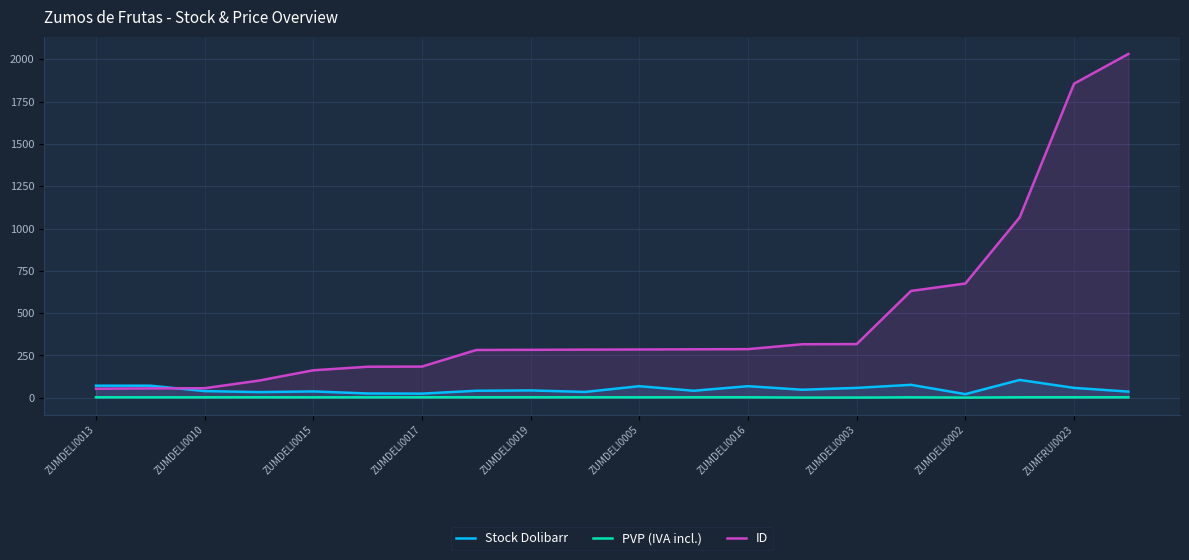

How many data points in PVP (IVA incl.) are above 2?

17